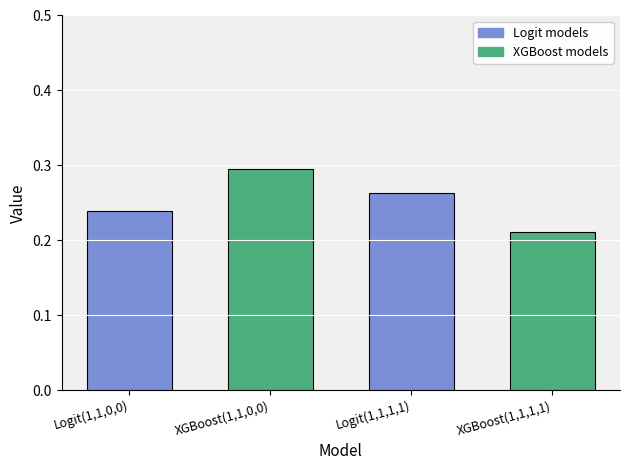

What is the sum of all values?

1.0